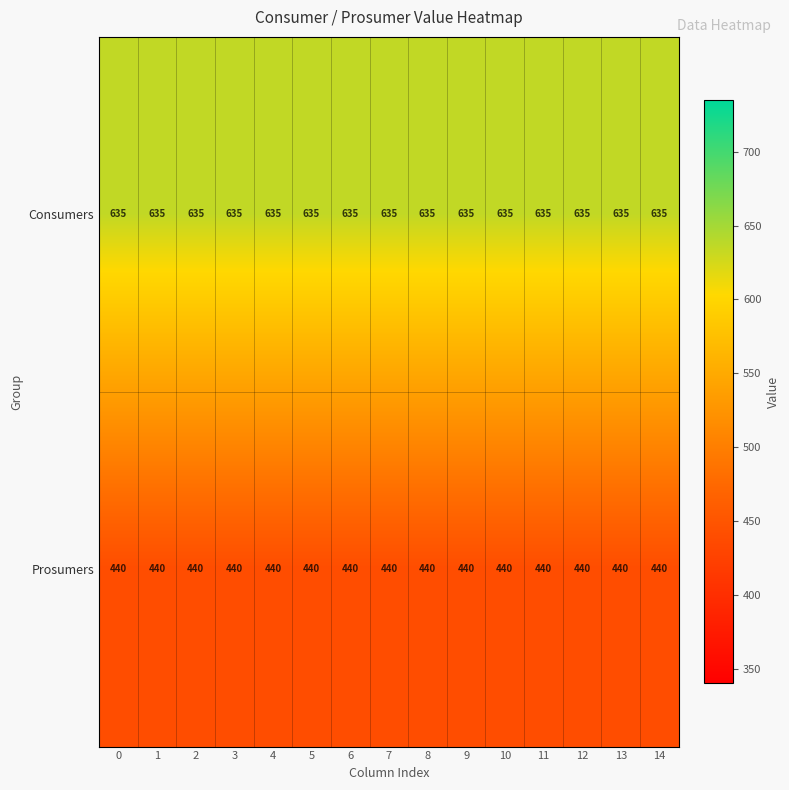

True or false: Prosumers has a value of 179 at 9.

False